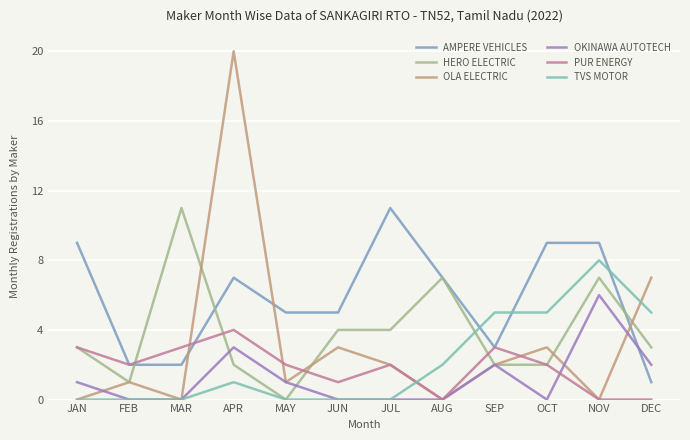

How many lines are shown in the chart?

6